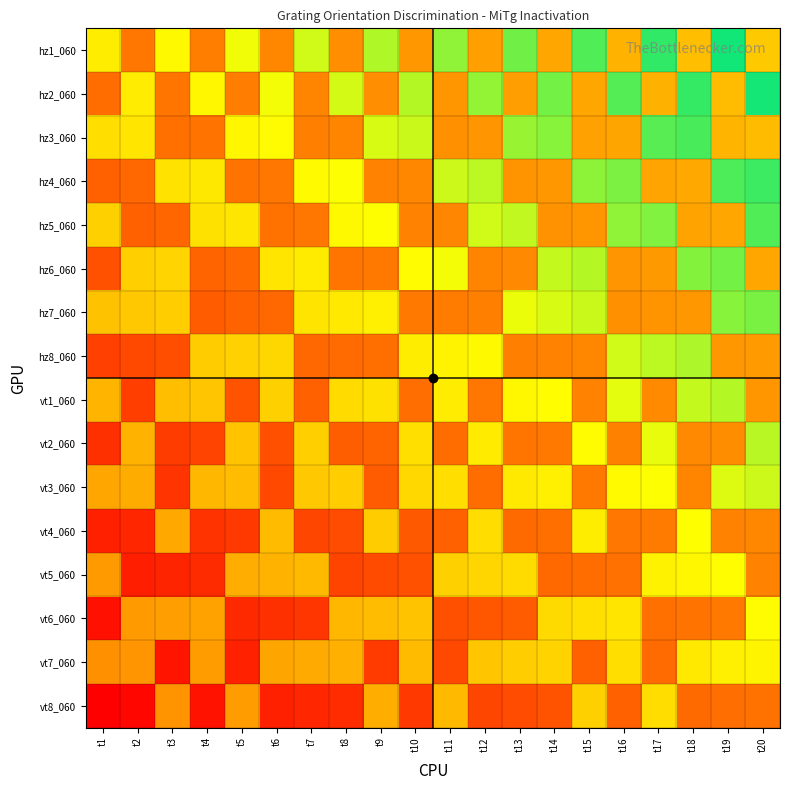

Reading left to right, extract all data points from this chart.

hz1_060: t1=0.7	t2=0.3	t3=0.7	t4=0.3	t5=0.8	t6=0.4	t7=0.8	t8=0.4	t9=0.8	t10=0.4	t11=0.9	t12=0.5	t13=0.9	t14=0.5	t15=0.9	t16=0.5	t17=1.0	t18=0.6	t19=1.0	t20=0.6
hz2_060: t1=0.3	t2=0.7	t3=0.3	t4=0.7	t5=0.3	t6=0.8	t7=0.4	t8=0.8	t9=0.4	t10=0.8	t11=0.4	t12=0.9	t13=0.5	t14=0.9	t15=0.5	t16=0.9	t17=0.5	t18=0.9	t19=0.6	t20=1.0
hz3_060: t1=0.7	t2=0.7	t3=0.3	t4=0.3	t5=0.7	t6=0.7	t7=0.4	t8=0.4	t9=0.8	t10=0.8	t11=0.4	t12=0.4	t13=0.8	t14=0.9	t15=0.5	t16=0.5	t17=0.9	t18=0.9	t19=0.5	t20=0.6
hz4_060: t1=0.2	t2=0.3	t3=0.7	t4=0.7	t5=0.3	t6=0.3	t7=0.7	t8=0.8	t9=0.4	t10=0.4	t11=0.8	t12=0.8	t13=0.4	t14=0.4	t15=0.9	t16=0.9	t17=0.5	t18=0.5	t19=0.9	t20=0.9
hz5_060: t1=0.6	t2=0.2	t3=0.3	t4=0.7	t5=0.7	t6=0.3	t7=0.3	t8=0.7	t9=0.7	t10=0.4	t11=0.4	t12=0.8	t13=0.8	t14=0.4	t15=0.4	t16=0.9	t17=0.9	t18=0.5	t19=0.5	t20=0.9
hz6_060: t1=0.2	t2=0.6	t3=0.6	t4=0.2	t5=0.3	t6=0.7	t7=0.7	t8=0.3	t9=0.3	t10=0.7	t11=0.8	t12=0.4	t13=0.4	t14=0.8	t15=0.8	t16=0.4	t17=0.5	t18=0.9	t19=0.9	t20=0.5
hz7_060: t1=0.6	t2=0.6	t3=0.6	t4=0.2	t5=0.2	t6=0.3	t7=0.7	t8=0.7	t9=0.7	t10=0.3	t11=0.3	t12=0.4	t13=0.8	t14=0.8	t15=0.8	t16=0.4	t17=0.4	t18=0.4	t19=0.9	t20=0.9
hz8_060: t1=0.2	t2=0.2	t3=0.2	t4=0.6	t5=0.6	t6=0.6	t7=0.3	t8=0.3	t9=0.3	t10=0.7	t11=0.7	t12=0.7	t13=0.3	t14=0.4	t15=0.4	t16=0.8	t17=0.8	t18=0.8	t19=0.4	t20=0.5
vt1_060: t1=0.5	t2=0.2	t3=0.6	t4=0.6	t5=0.2	t6=0.6	t7=0.2	t8=0.7	t9=0.7	t10=0.3	t11=0.7	t12=0.3	t13=0.7	t14=0.7	t15=0.4	t16=0.8	t17=0.4	t18=0.8	t19=0.8	t20=0.4
vt2_060: t1=0.1	t2=0.5	t3=0.2	t4=0.2	t5=0.6	t6=0.2	t7=0.6	t8=0.2	t9=0.2	t10=0.7	t11=0.3	t12=0.7	t13=0.3	t14=0.3	t15=0.7	t16=0.4	t17=0.8	t18=0.4	t19=0.4	t20=0.8
vt3_060: t1=0.5	t2=0.5	t3=0.1	t4=0.5	t5=0.6	t6=0.2	t7=0.6	t8=0.6	t9=0.2	t10=0.6	t11=0.7	t12=0.3	t13=0.7	t14=0.7	t15=0.3	t16=0.7	t17=0.8	t18=0.4	t19=0.8	t20=0.8
vt4_060: t1=0.1	t2=0.1	t3=0.5	t4=0.1	t5=0.1	t6=0.6	t7=0.2	t8=0.2	t9=0.6	t10=0.2	t11=0.2	t12=0.7	t13=0.3	t14=0.3	t15=0.7	t16=0.3	t17=0.3	t18=0.7	t19=0.4	t20=0.4
vt5_060: t1=0.5	t2=0.1	t3=0.1	t4=0.1	t5=0.5	t6=0.5	t7=0.6	t8=0.2	t9=0.2	t10=0.2	t11=0.6	t12=0.6	t13=0.6	t14=0.3	t15=0.3	t16=0.3	t17=0.7	t18=0.7	t19=0.7	t20=0.4
vt6_060: t1=0.0	t2=0.5	t3=0.5	t4=0.5	t5=0.1	t6=0.1	t7=0.1	t8=0.6	t9=0.6	t10=0.6	t11=0.2	t12=0.2	t13=0.2	t14=0.6	t15=0.7	t16=0.7	t17=0.3	t18=0.3	t19=0.3	t20=0.7
vt7_060: t1=0.4	t2=0.4	t3=0.1	t4=0.5	t5=0.1	t6=0.5	t7=0.5	t8=0.5	t9=0.1	t10=0.6	t11=0.2	t12=0.6	t13=0.6	t14=0.6	t15=0.2	t16=0.7	t17=0.3	t18=0.7	t19=0.7	t20=0.7
vt8_060: t1=0.0	t2=0.0	t3=0.4	t4=0.0	t5=0.5	t6=0.1	t7=0.1	t8=0.1	t9=0.5	t10=0.1	t11=0.6	t12=0.2	t13=0.2	t14=0.2	t15=0.6	t16=0.2	t17=0.7	t18=0.3	t19=0.3	t20=0.3